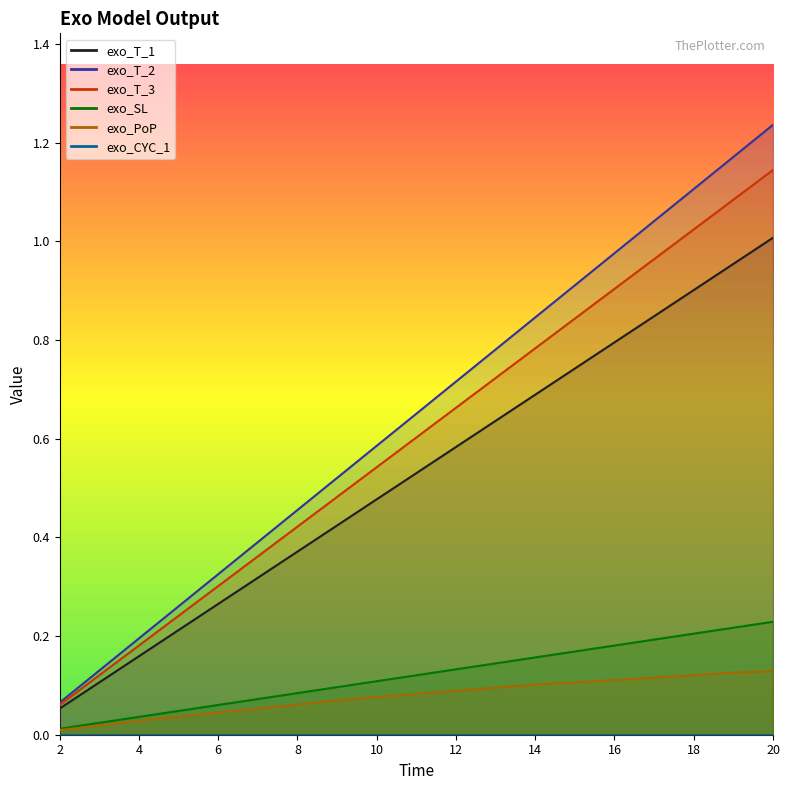

What is the maximum value shown in the chart?

1.2